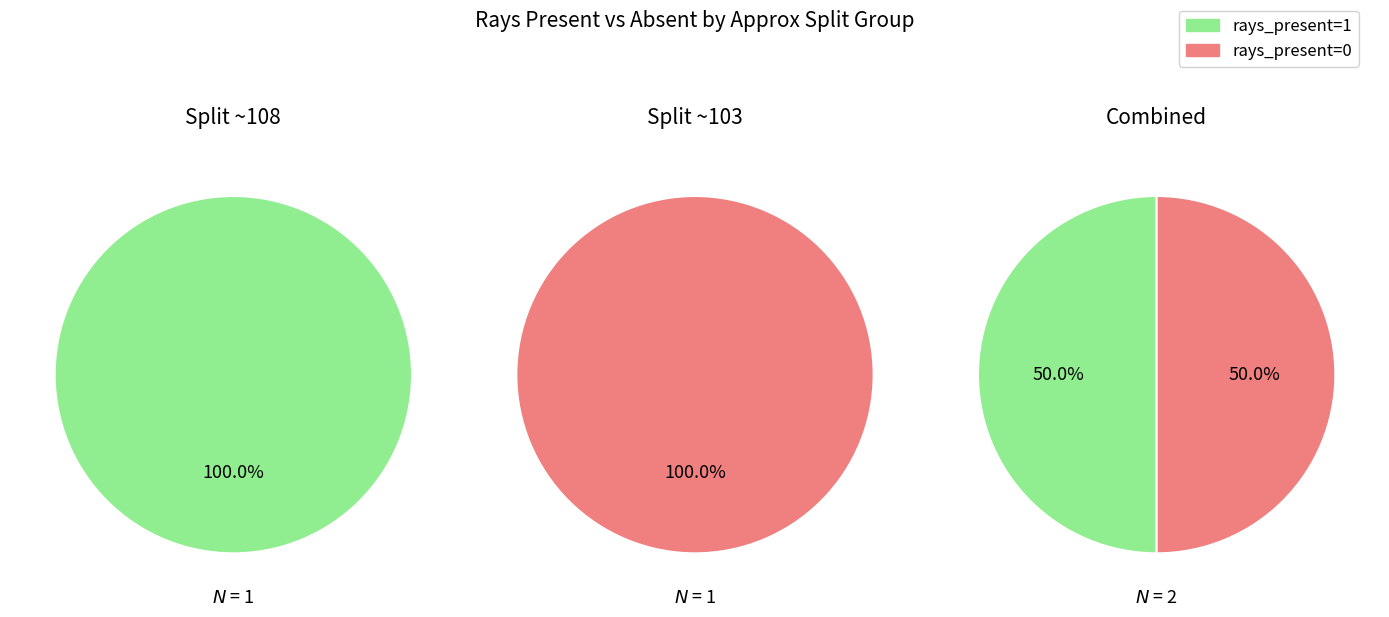

Combined, what portion of the pie is 1 and 0?

100.0%